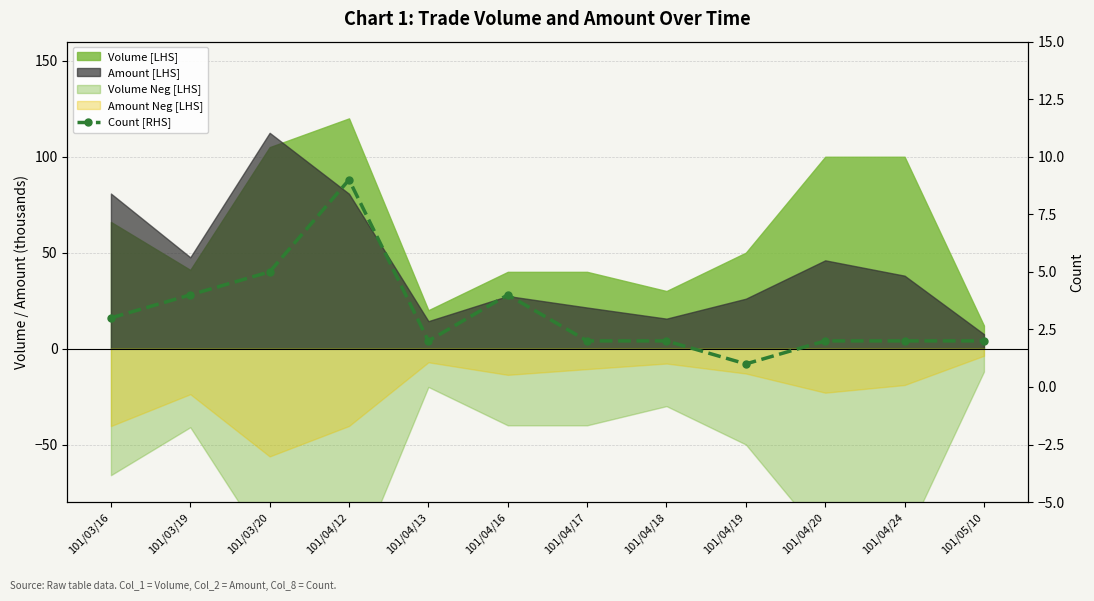

At which category does the data reach its first local valley?

101/04/13